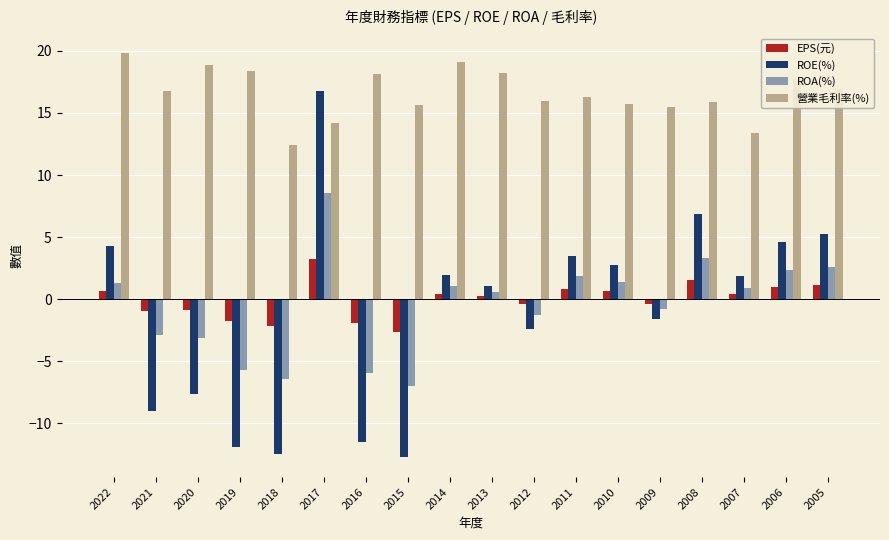

True or false: 營業毛利率(%) has a value of 15.6 at 2015.

True